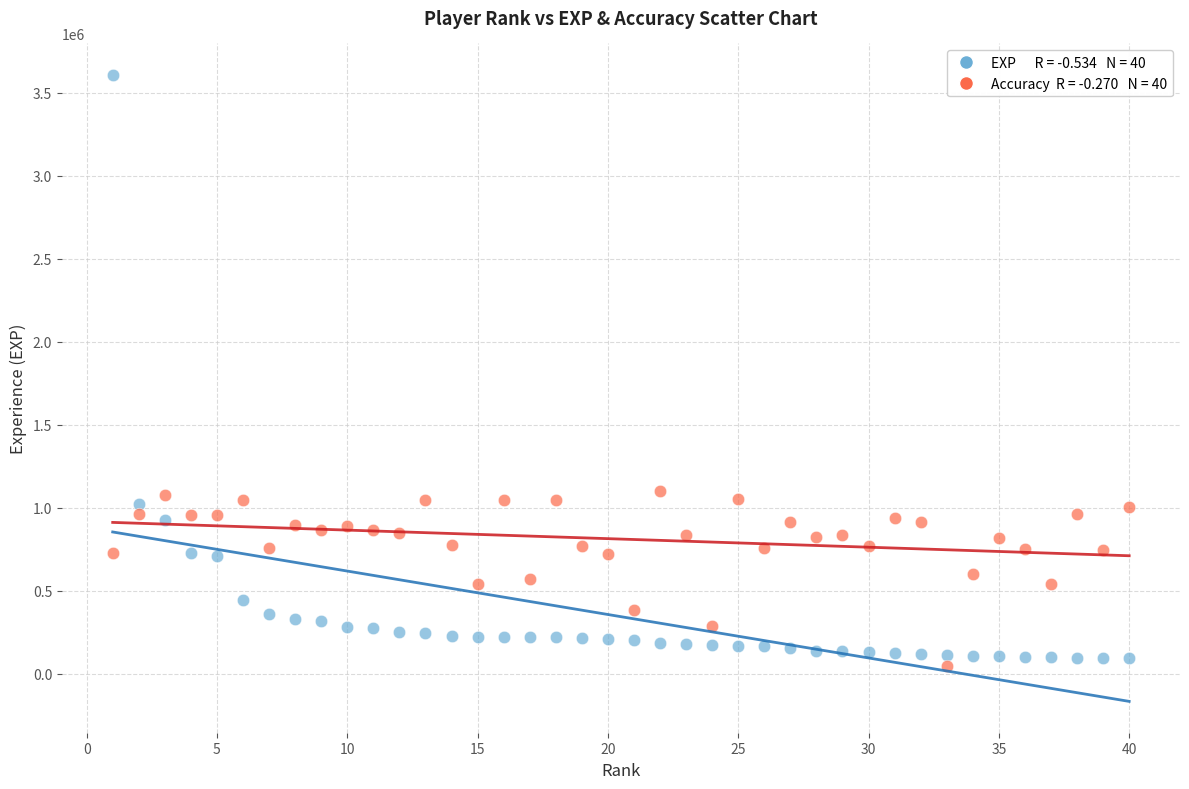

Across all data points, what is the range of X values (max minus min)?

39.0